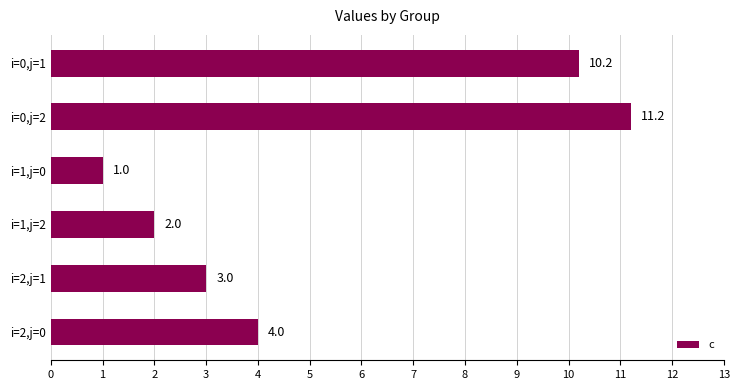

Reading bottom to top, transcribe all the data shown in this chart.

4.0	3.0	2.0	1.0	11.2	10.2